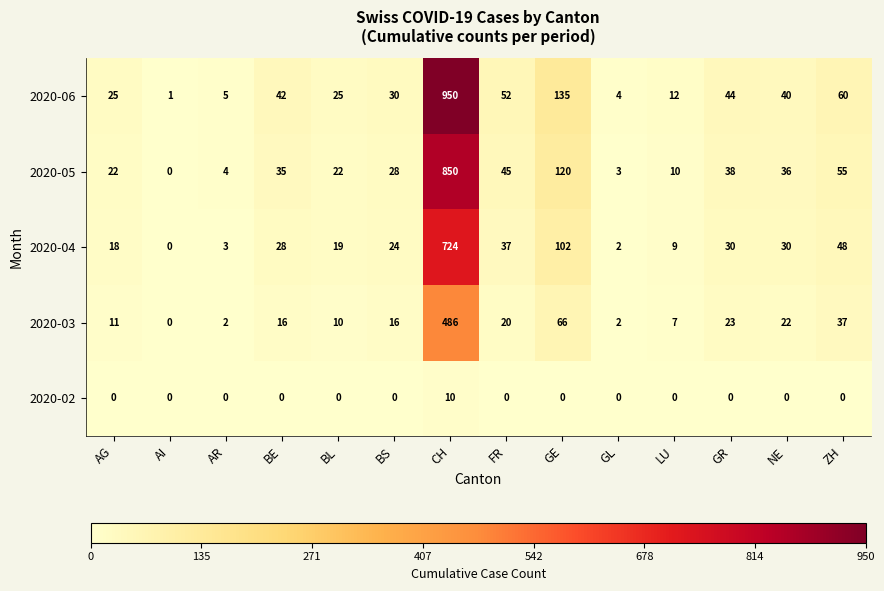

What is the sum of the 2020-06 values at GE and ZH?

195